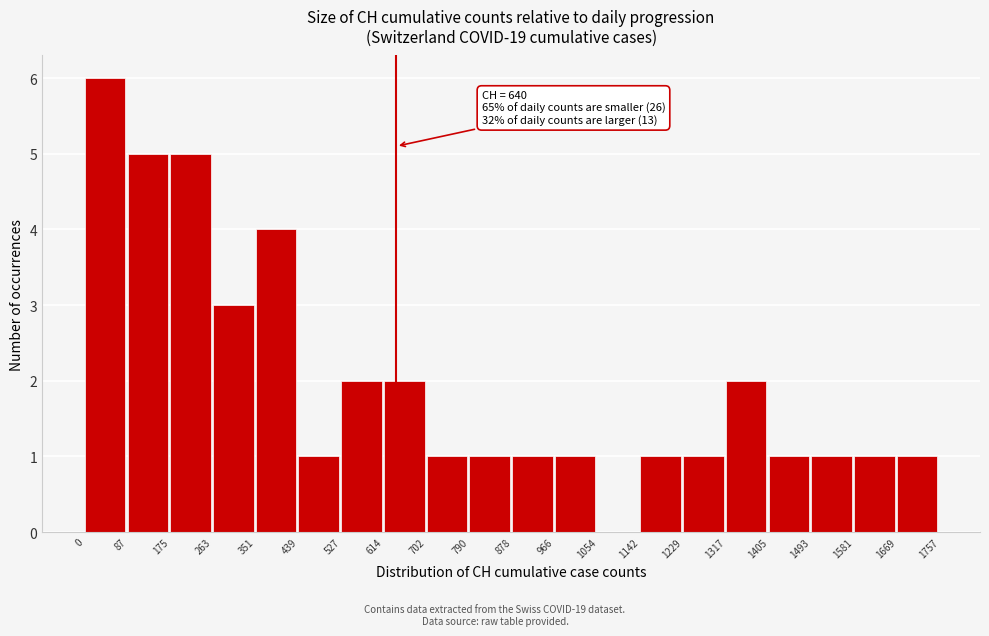

Which range on the x-axis has the tallest bar?

0 to 87